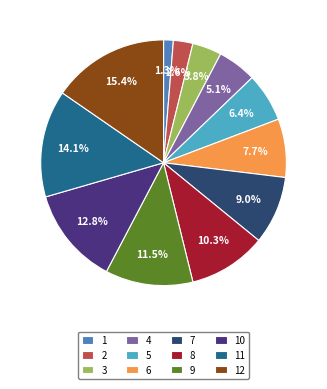

Count the number of slices in the pie.

12